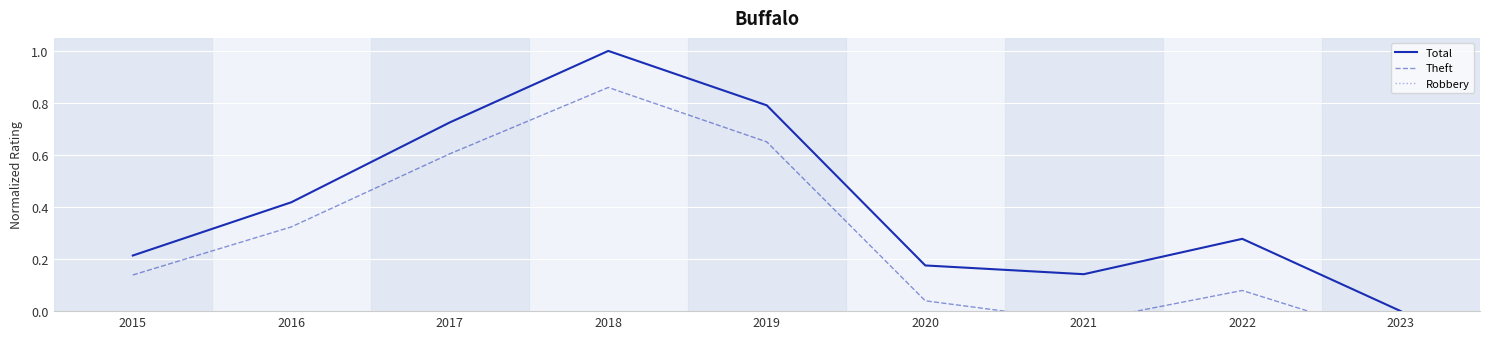

What is the smallest value displayed?

-0.2